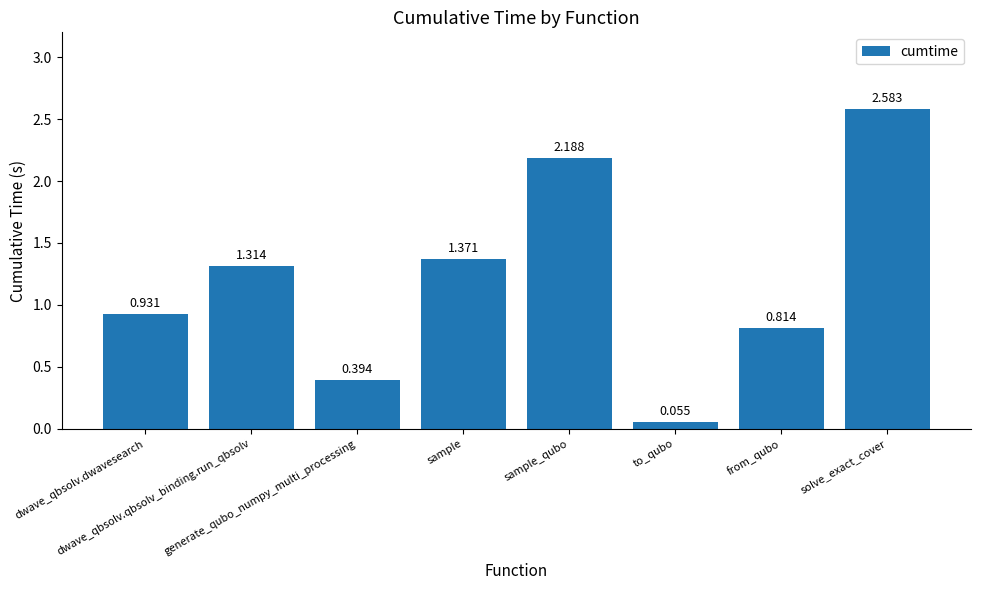

Which category has the highest value across all series?

solve_exact_cover